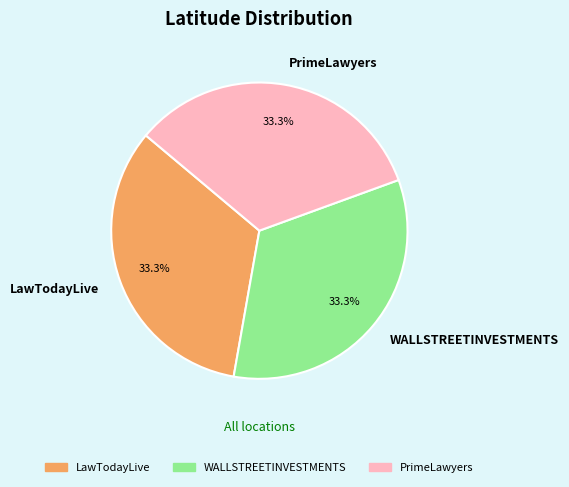

What is the ratio of the value at WALLSTREETINVESTMENTS to the value at LawTodayLive?

1.0